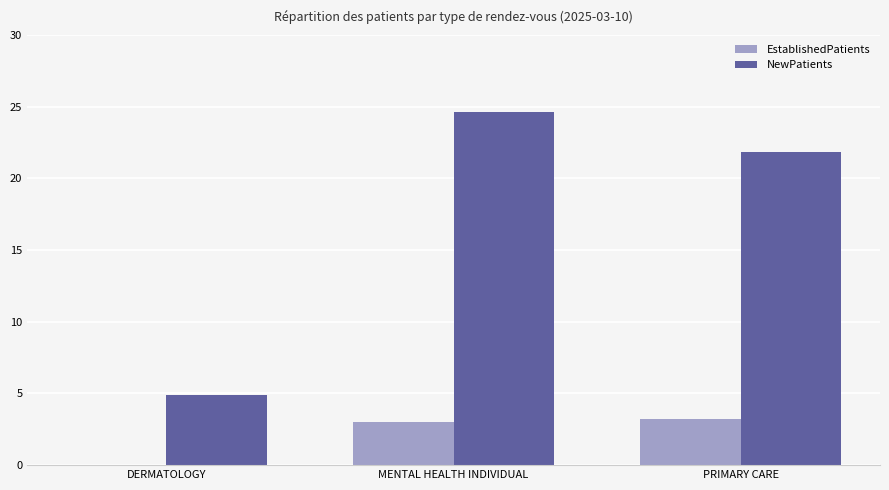

Which category has the highest value in the NewPatients series?

MENTAL HEALTH INDIVIDUAL